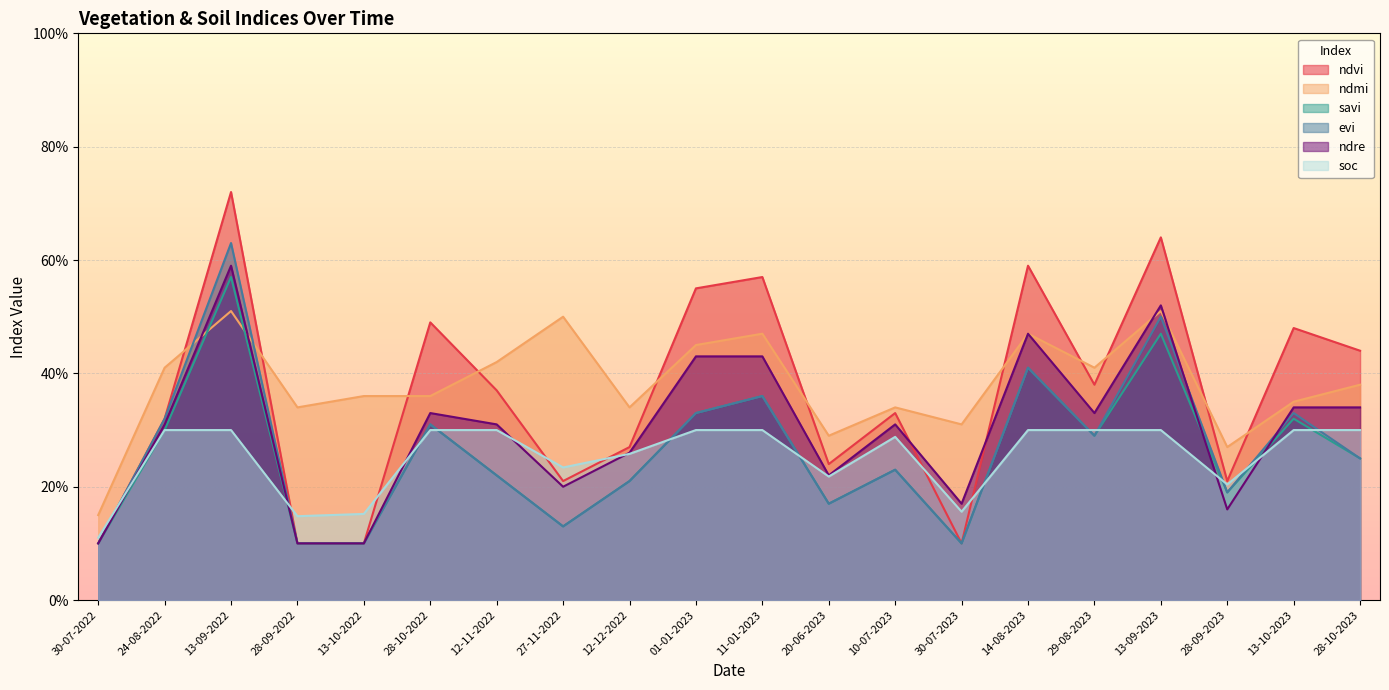

What are all the series names shown in the legend?

ndvi, ndmi, savi, evi, ndre, soc